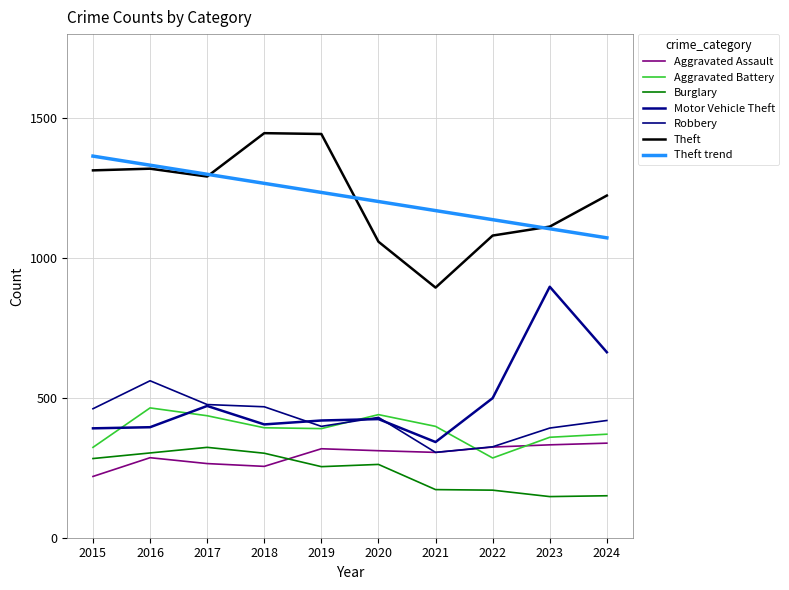

Is the value of Theft at 2020 greater than the value of Burglary at 2022?

Yes